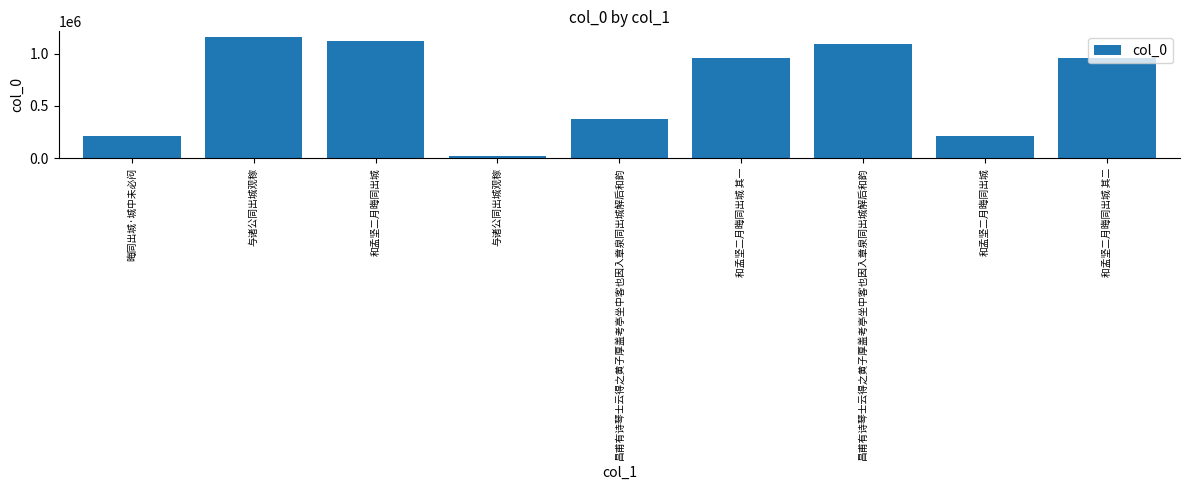

Does the chart contain any negative values?

No